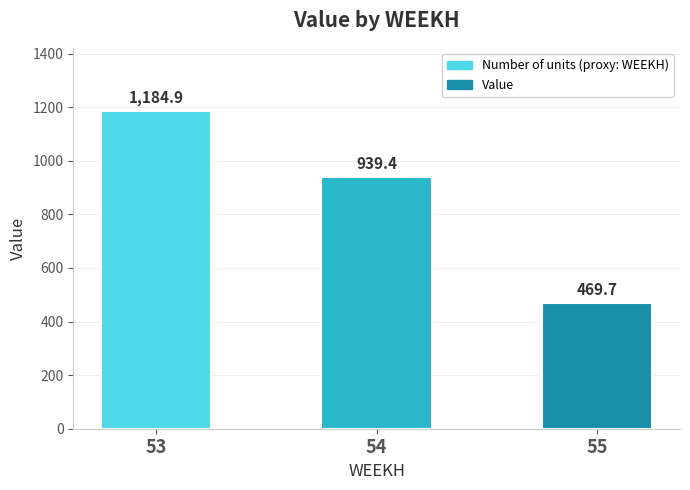

Is it true that the value at 54 is 203.6?

False